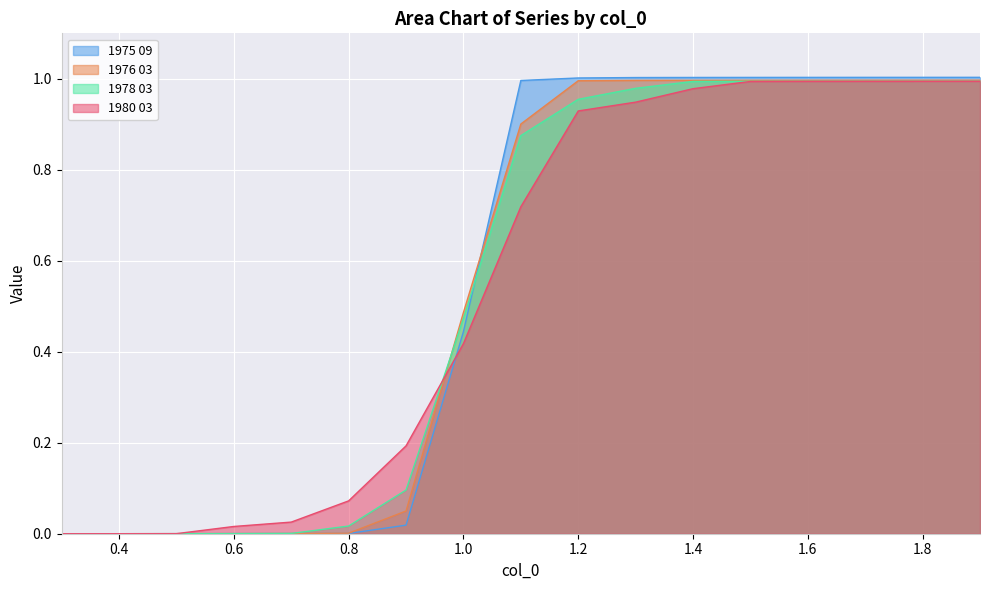

Which series ends up on top after the final intersection of 1976 03 and 1978 03?

1976 03